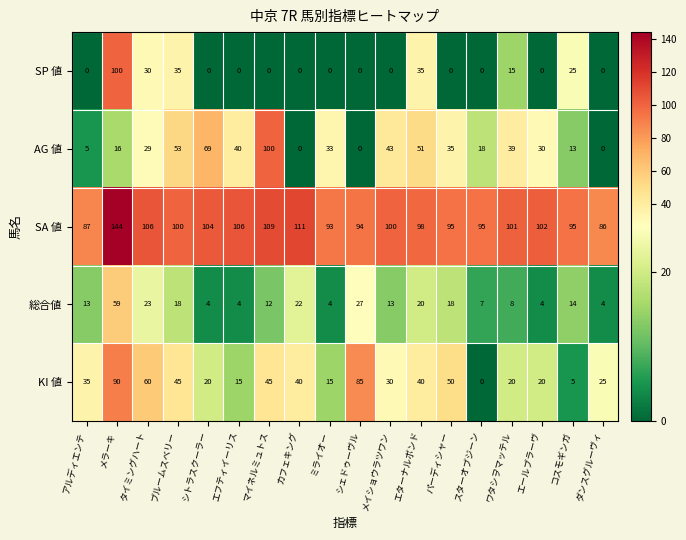

What is the difference between the highest and lowest values at スターオブジーン?

95